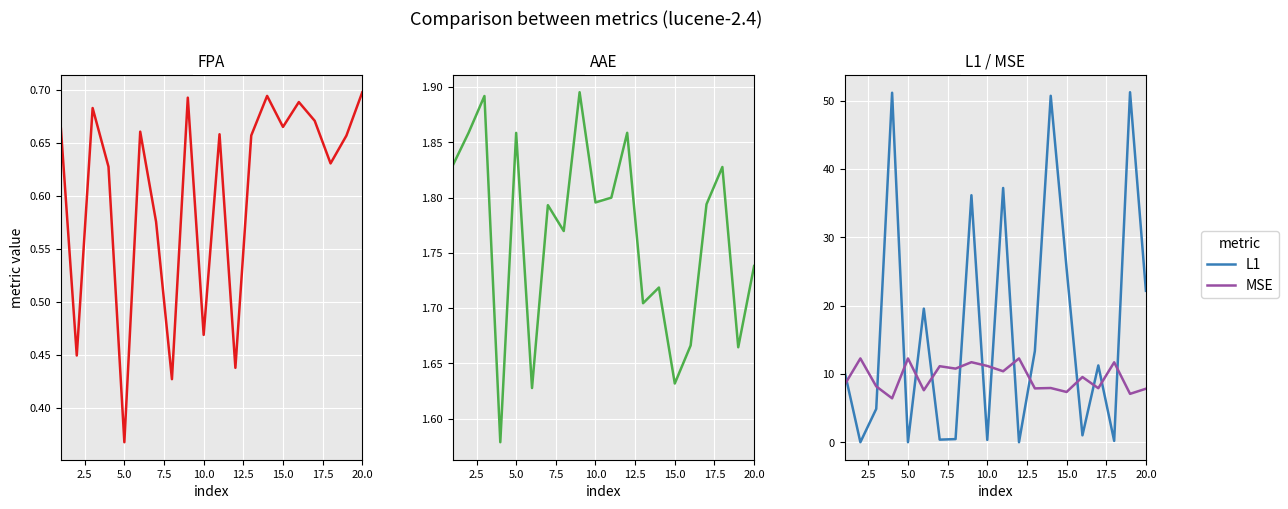

How many lines are shown in the chart?

4